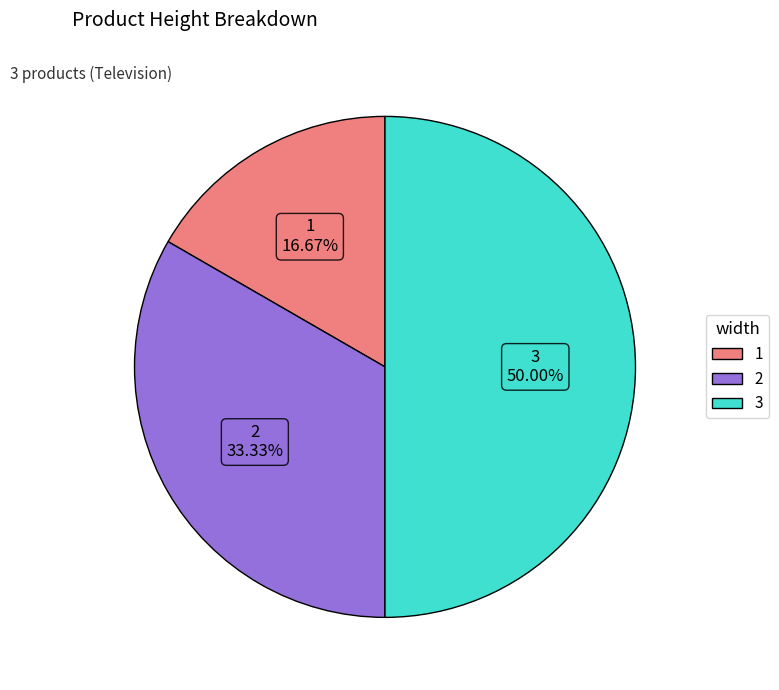

What portion of the pie excludes 3?

50.0%